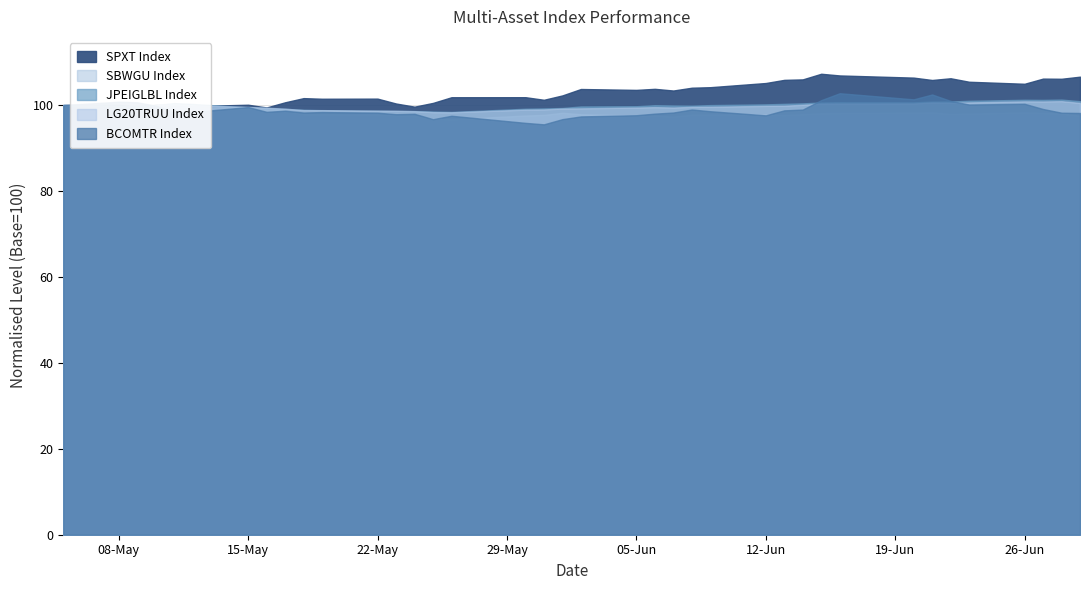

At which category does the chart reach its minimum across all series?

2023-05-31